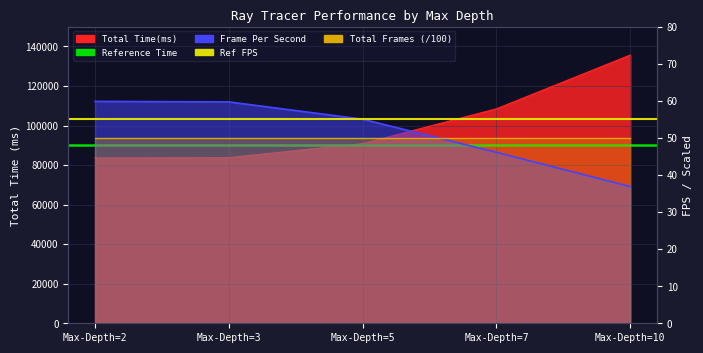

What is the maximum value shown in the chart?

90000